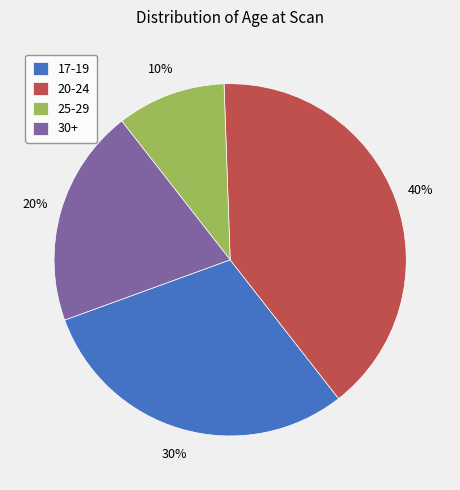

What is the smallest slice in the pie chart?

25-29